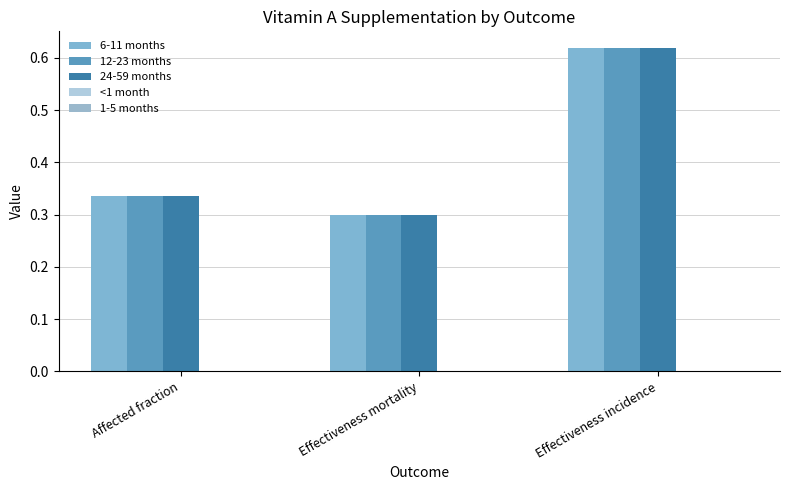

Reading left to right, extract all data points from this chart.

6-11 months: Affected fraction=0.3	Effectiveness mortality=0.3	Effectiveness incidence=0.6
12-23 months: Affected fraction=0.3	Effectiveness mortality=0.3	Effectiveness incidence=0.6
24-59 months: Affected fraction=0.3	Effectiveness mortality=0.3	Effectiveness incidence=0.6
<1 month: Affected fraction=0.0	Effectiveness mortality=0.0	Effectiveness incidence=0.0
1-5 months: Affected fraction=0.0	Effectiveness mortality=0.0	Effectiveness incidence=0.0